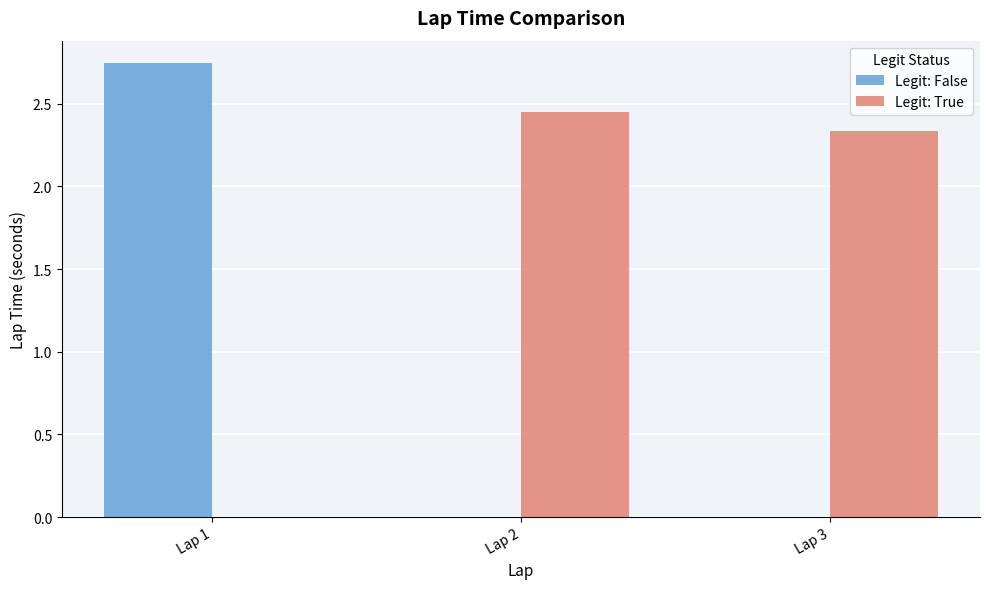

At which category is the sum across all series the highest?

Lap 1